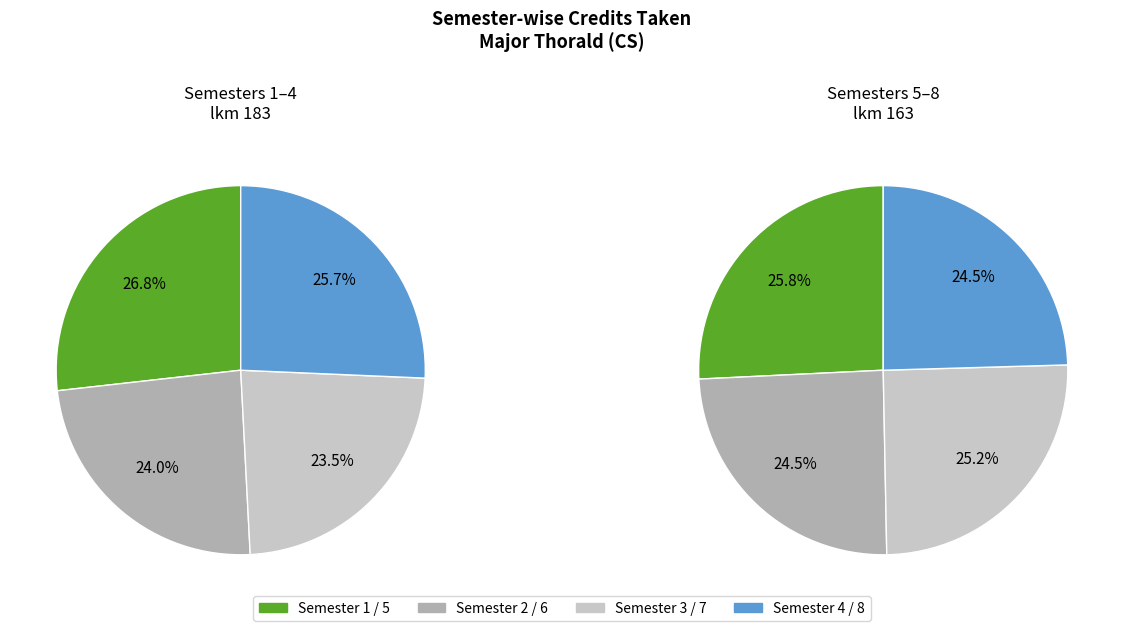

Count the number of slices in the pie.

8